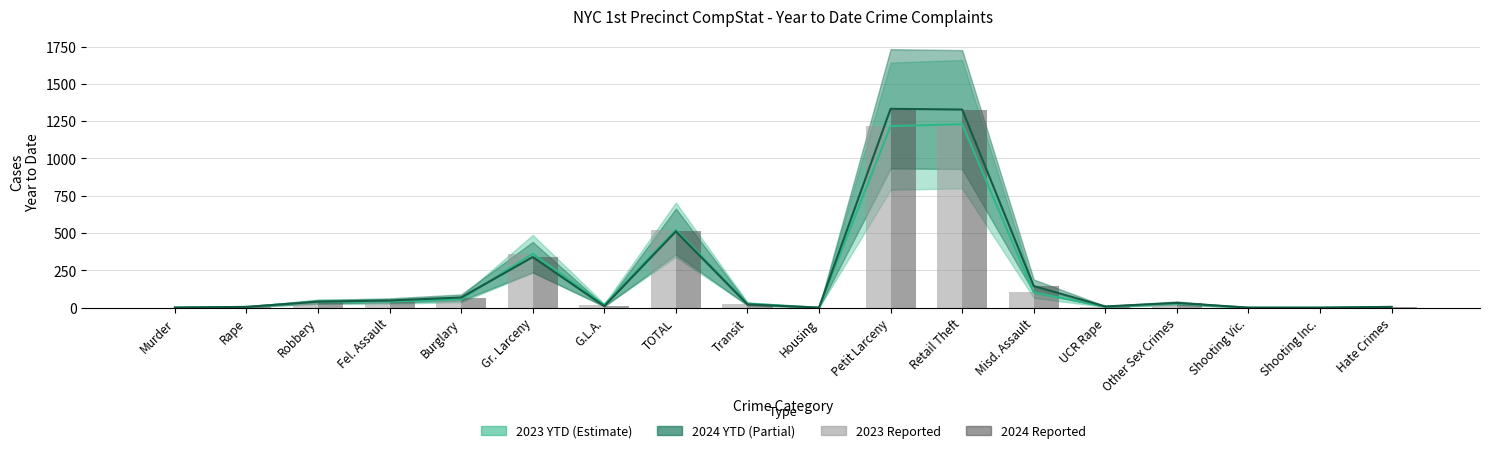

True or false: 2023 YTD has a value of 1660 at Retail Theft.

False